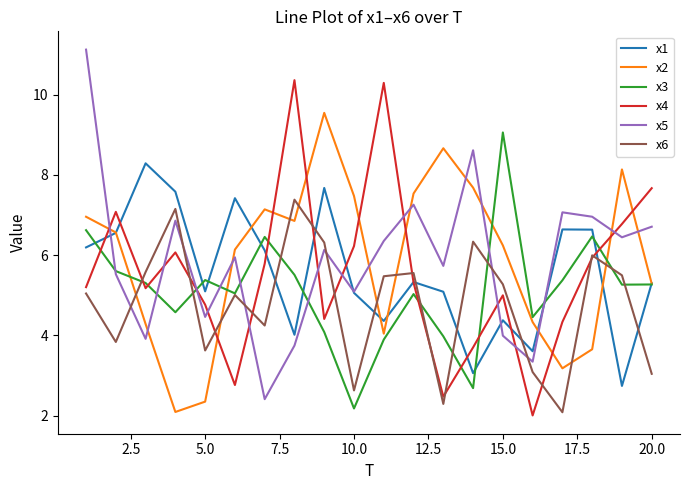

Reading left to right, transcribe all the data shown in this chart.

x1: 6.2	6.6	8.3	7.6	5.1	7.4	6.1	4.0	7.7	5.1	4.4	5.3	5.1	3.1	4.4	3.6	6.6	6.6	2.7	5.3
x2: 7.0	6.6	4.3	2.1	2.4	6.1	7.1	6.9	9.5	7.5	4.0	7.5	8.7	7.7	6.2	4.3	3.2	3.7	8.1	5.3
x3: 6.6	5.6	5.3	4.6	5.4	5.0	6.5	5.5	4.1	2.2	3.9	5.0	4.0	2.7	9.1	4.5	5.4	6.5	5.3	5.3
x4: 5.2	7.1	5.2	6.1	4.8	2.8	5.8	10.4	4.4	6.2	10.3	5.3	2.5	3.7	5.0	2.0	4.3	5.9	6.8	7.7
x5: 11.1	5.5	3.9	6.9	4.5	5.9	2.4	3.7	6.1	5.1	6.4	7.3	5.7	8.6	4.0	3.3	7.1	7.0	6.4	6.7
x6: 5.0	3.8	5.6	7.2	3.6	5.0	4.2	7.4	6.3	2.6	5.5	5.6	2.3	6.3	5.3	3.1	2.1	6.0	5.5	3.0